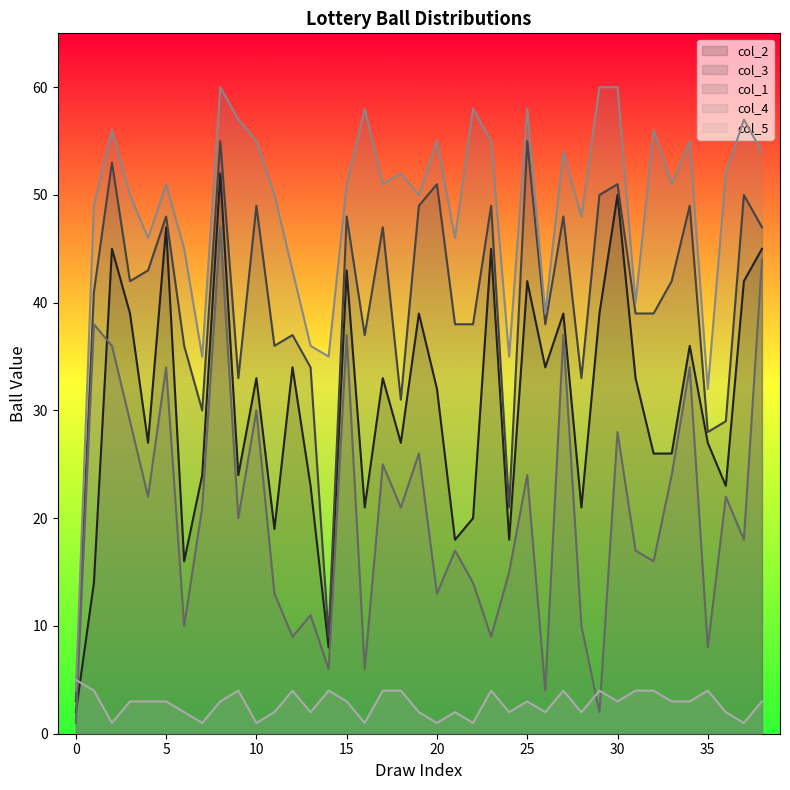

Rank the categories by col_5 value from highest to lowest.

0, 1, 9, 12, 14, 17, 18, 23, 27, 29, 31, 32, 35, 3, 4, 5, 8, 15, 25, 30, 33, 34, 38, 6, 11, 13, 19, 21, 24, 26, 28, 36, 2, 7, 10, 16, 20, 22, 37